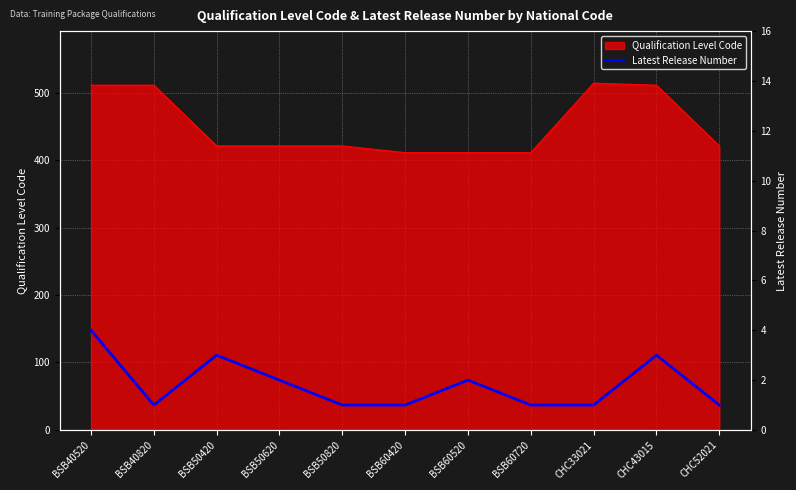

Reading left to right, what are all the values shown in this chart?

BSB40520=4	BSB40820=1	BSB50420=3	BSB50620=2	BSB50820=1	BSB60420=1	BSB60520=2	BSB60720=1	CHC33021=1	CHC43015=3	CHC52021=1